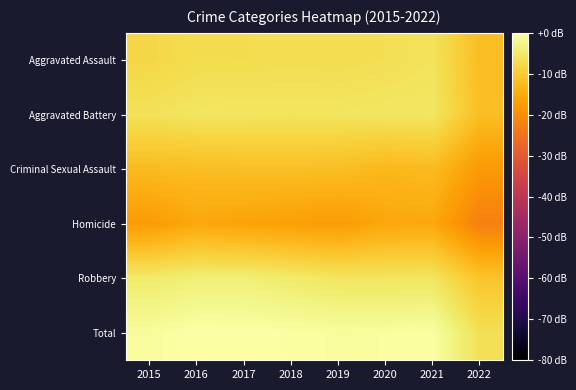

Reading right to left, transcribe all the data shown in this chart.

Aggravated Assault: 2022=-12.0	2021=-5.9	2020=-6.6	2019=-6.9	2018=-6.7	2017=-6.9	2016=-7.0	2015=-8.0
Aggravated Battery: 2022=-11.8	2021=-5.3	2020=-5.3	2019=-5.6	2018=-5.6	2017=-5.6	2016=-5.4	2015=-6.1
Criminal Sexual Assault: 2022=-17.9	2021=-12.3	2020=-13.0	2019=-11.8	2018=-11.6	2017=-11.7	2016=-12.0	2015=-12.4
Homicide: 2022=-22.3	2021=-15.5	2020=-15.6	2019=-17.6	2018=-16.8	2017=-16.3	2016=-15.6	2015=-17.6
Robbery: 2022=-10.9	2021=-5.5	2020=-5.6	2019=-5.5	2018=-4.7	2017=-3.8	2016=-3.7	2015=-4.7
Total: 2022=-6.3	2021=-0.4	2020=-0.6	2019=-0.7	2018=-0.4	2017=-0.0	2016=0.0	2015=-0.9